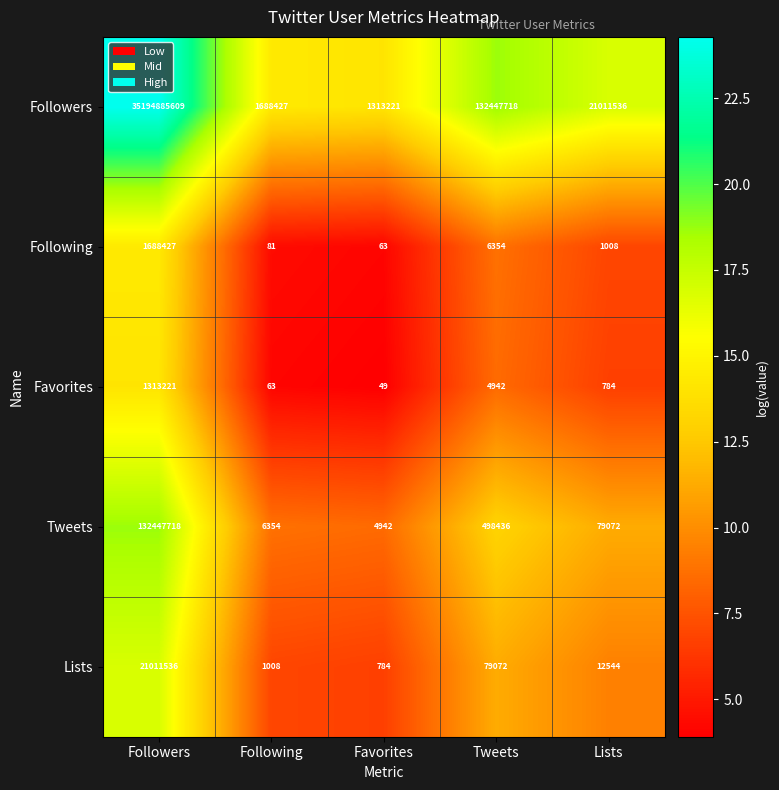

Reading left to right, transcribe all the data shown in this chart.

Followers: 35194885609	1688427	1313221	132447718	21011536
Following: 1688427	81	63	6354	1008
Favorites: 1313221	63	49	4942	784
Tweets: 132447718	6354	4942	498436	79072
Lists: 21011536	1008	784	79072	12544